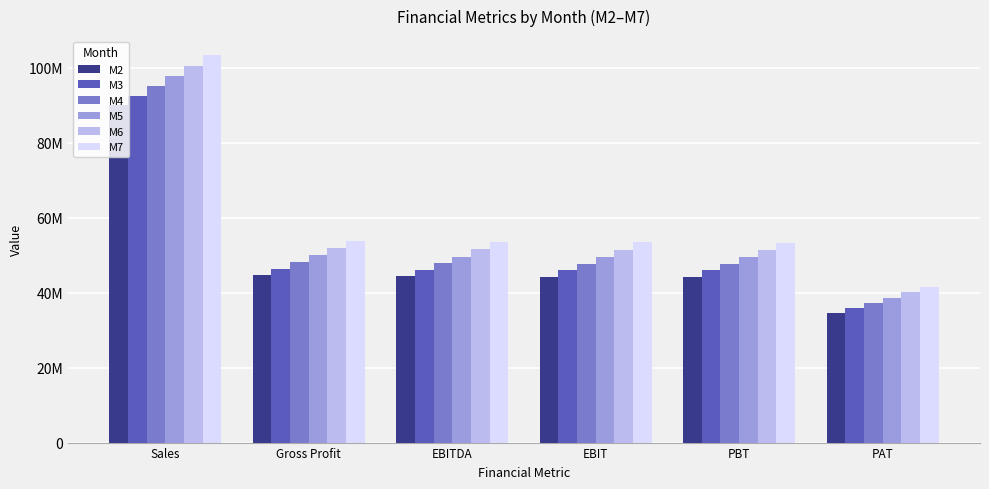

What is the sum of the M3 values at EBIT and Gross Profit?

92422152.8